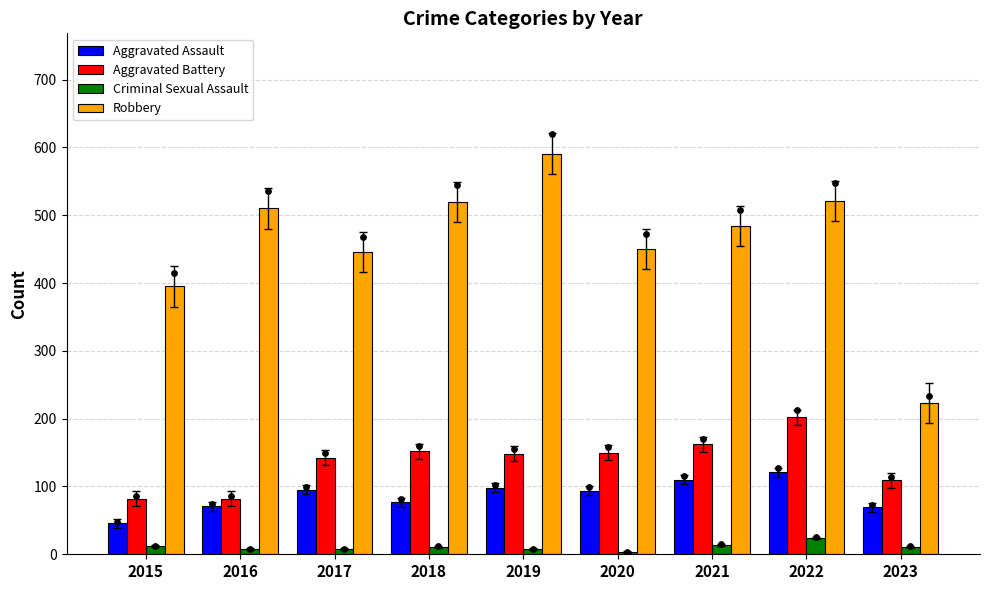

Which series contains the lowest Y value?

Criminal Sexual Assault